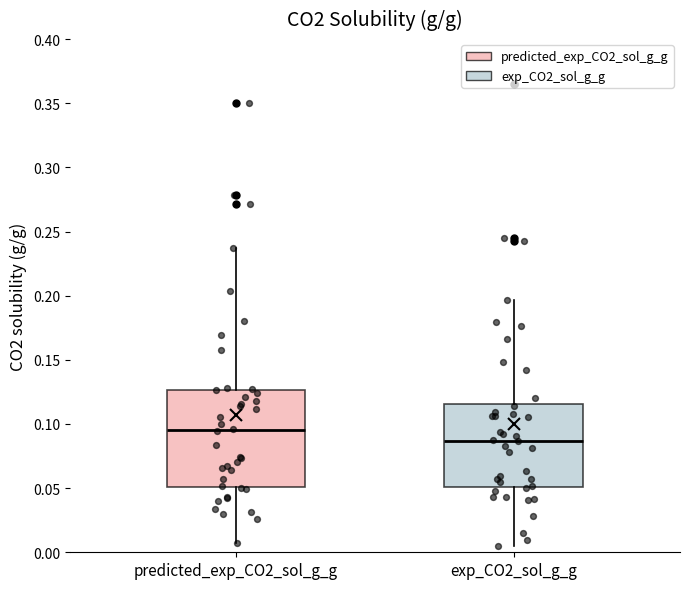

Which box's median line is the highest?

predicted_exp_CO2_sol_g_g